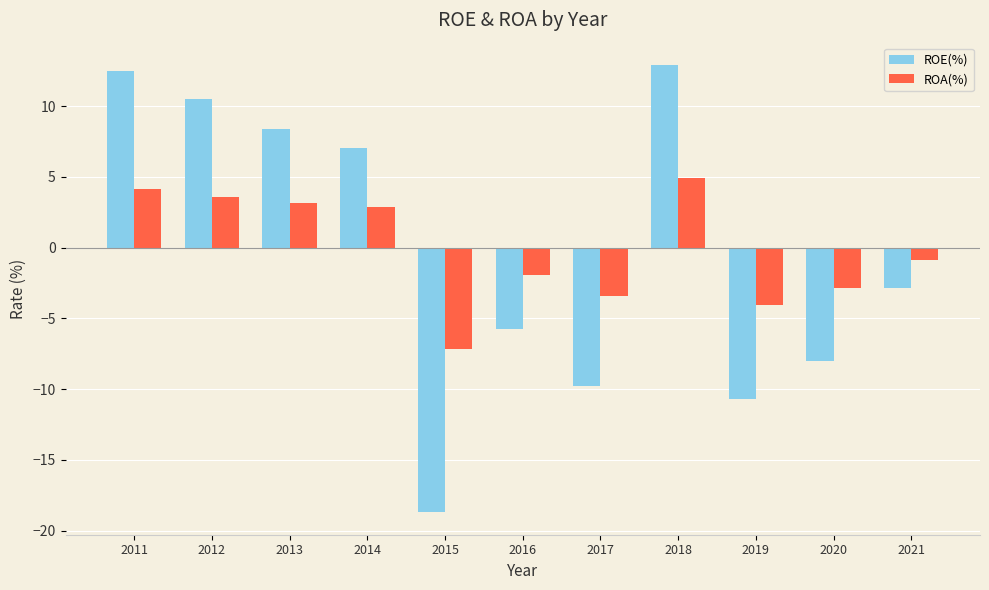

Rank the series by their maximum value, from highest to lowest.

ROE(%), ROA(%)